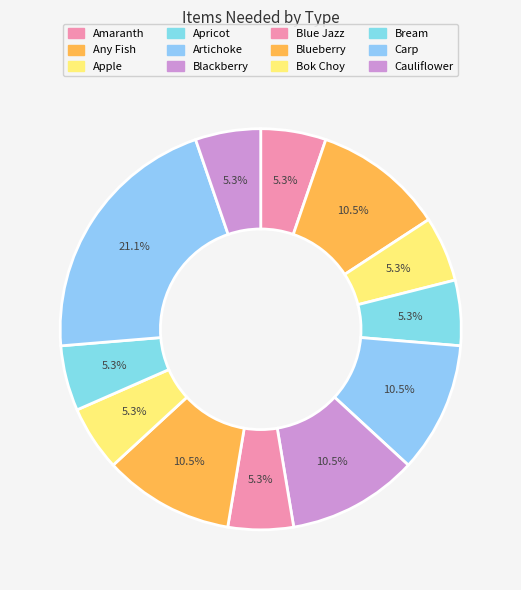

How many slices are in this pie chart?

12